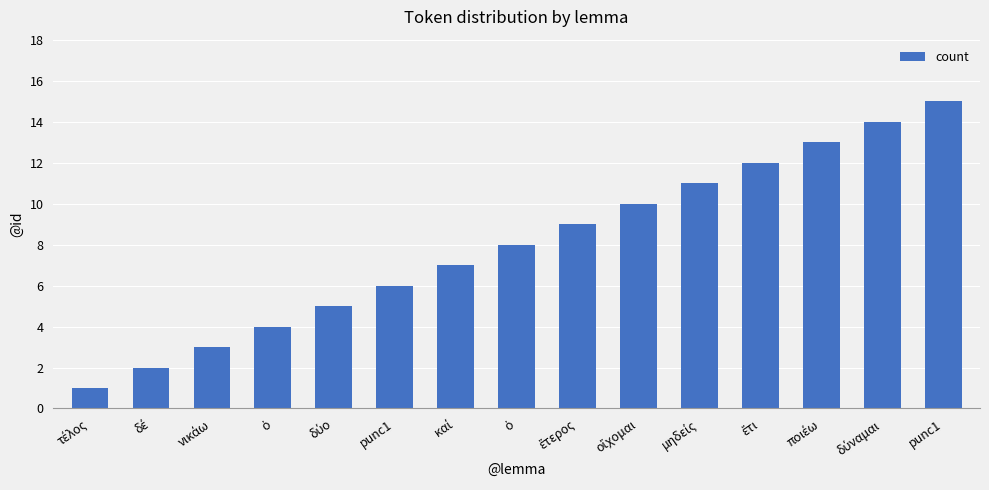

How many values are below 8?

7